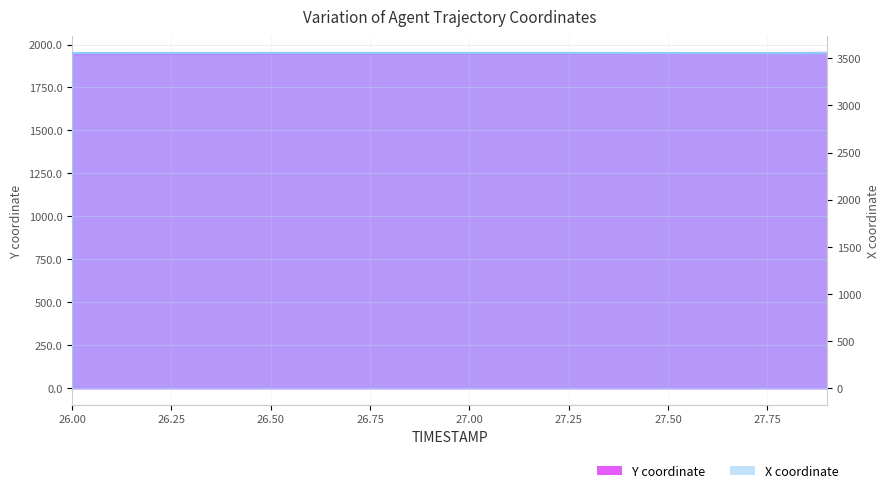

True or false: X and Y cross at least once.

False